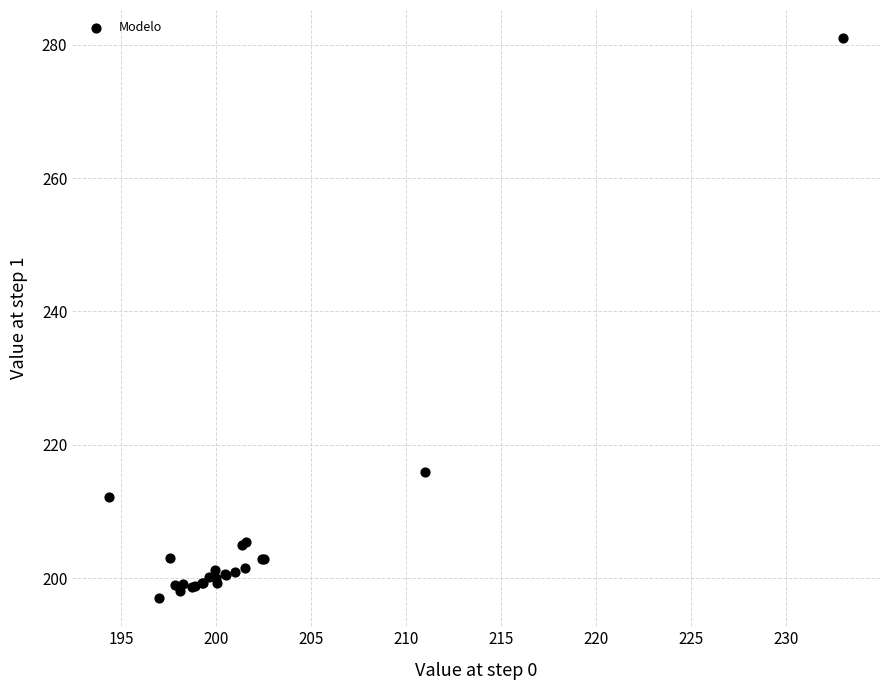

What Y value in the scatter plot is closest to 239?

216.0